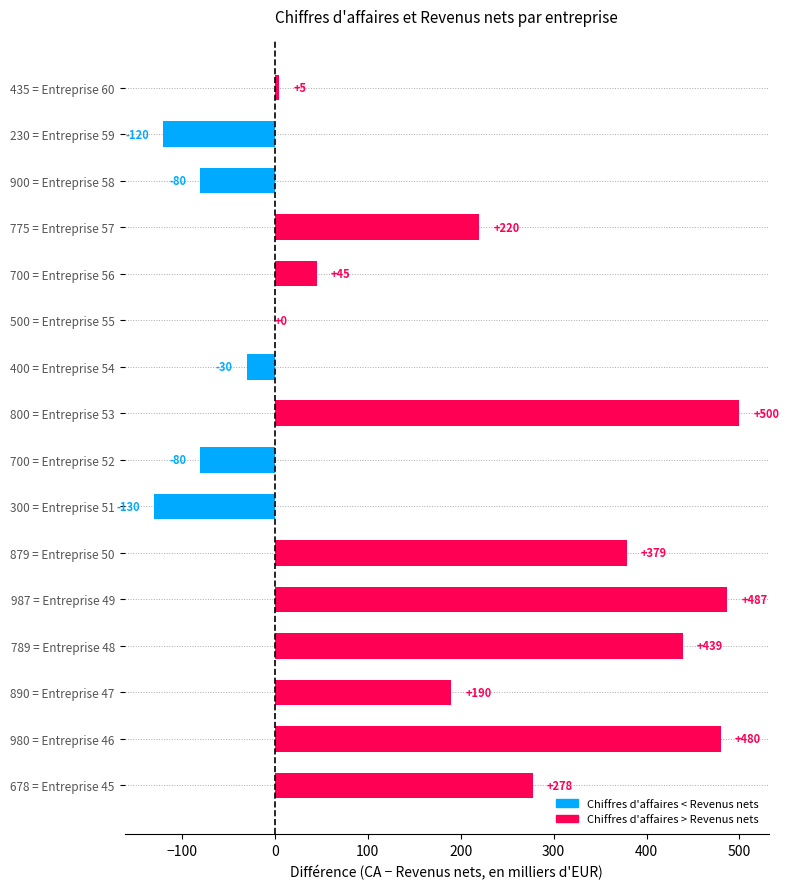

Where is the data nearest to the value 185?

890 = Entreprise 47